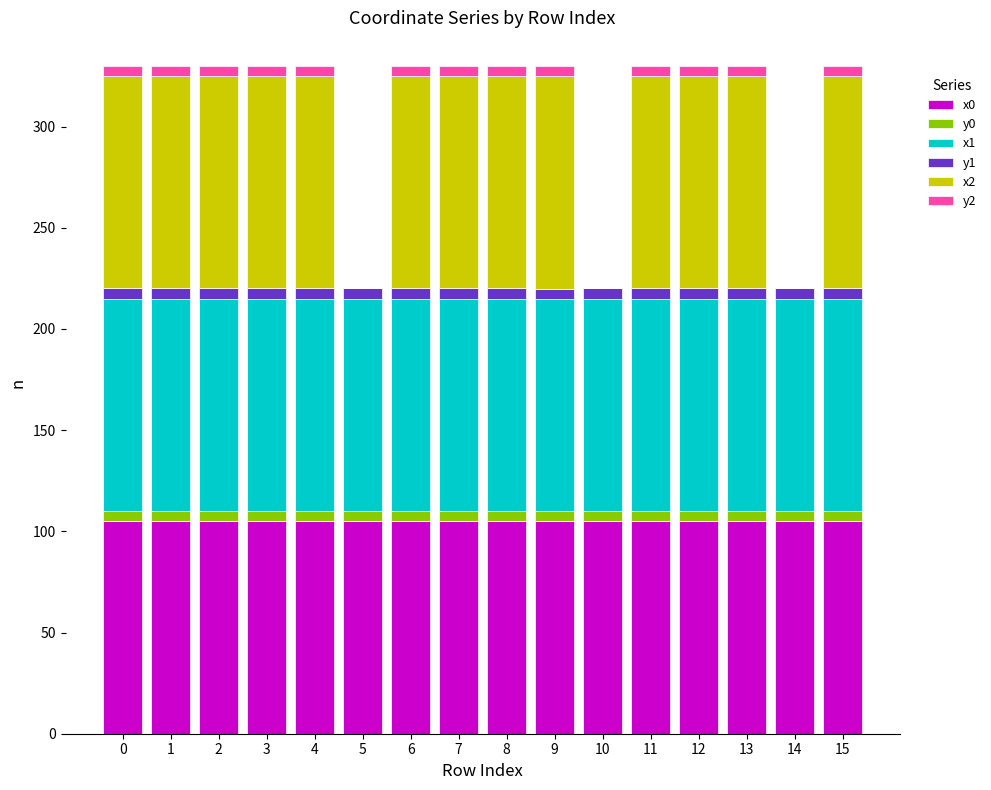

The x0 series shows 105.0 at 9. True or false?

True